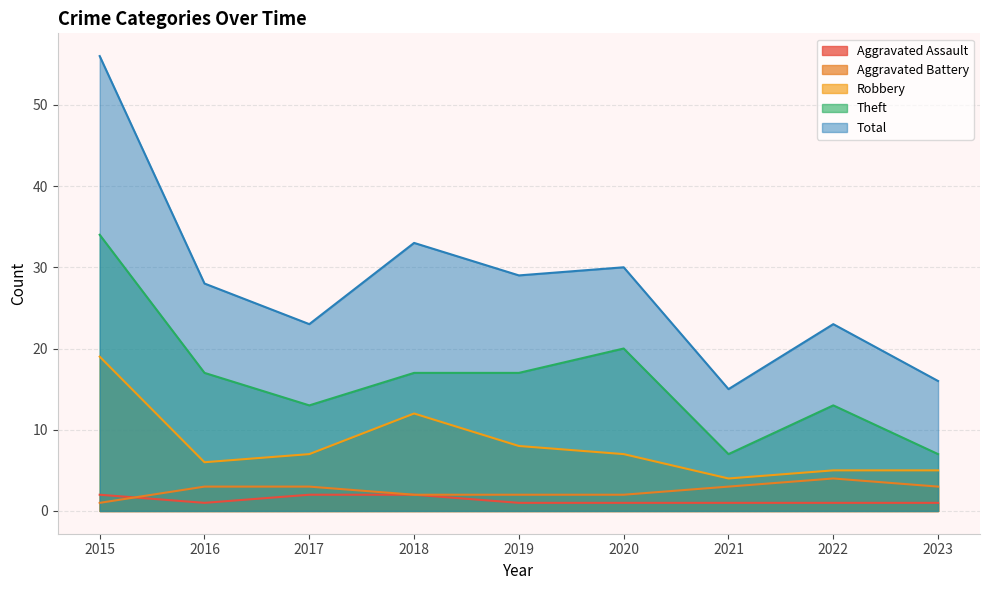

Between which two adjacent categories do Aggravated Battery and Aggravated Assault first intersect?

2015 and 2016